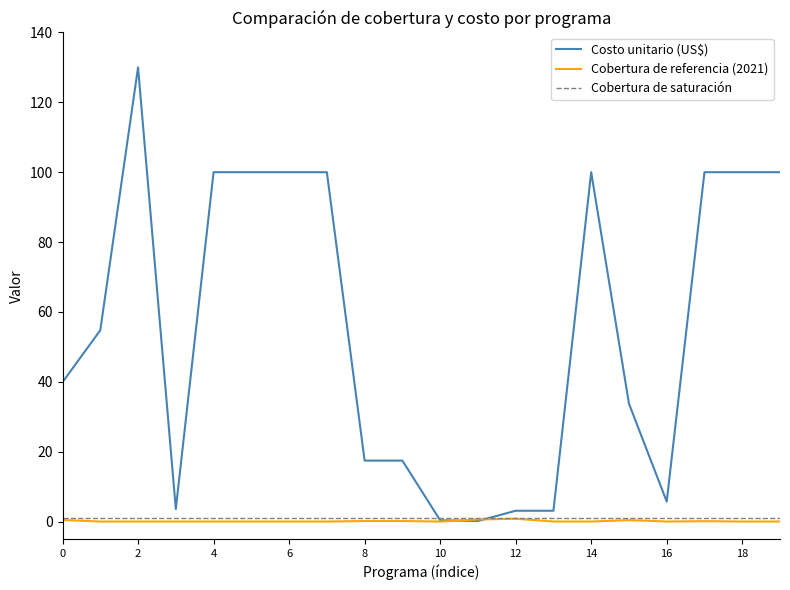

Count the Cobertura de referencia (2021) values in the range 0 to 1.

20